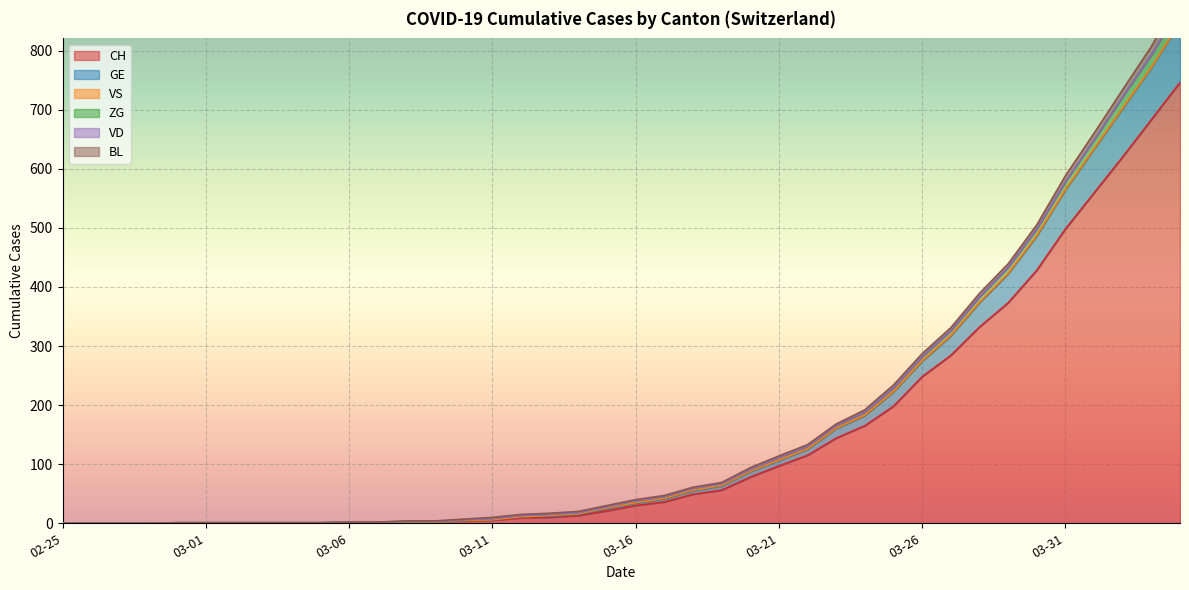

At which label does GE reach its peak?

2020-04-04